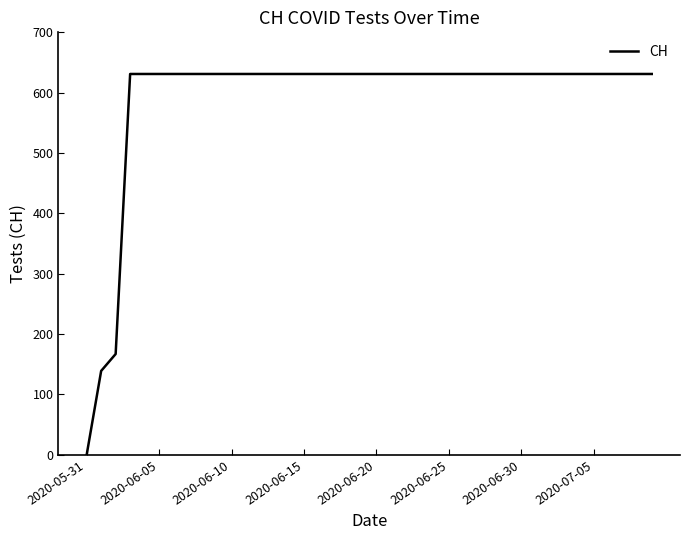

What is the difference between the maximum and minimum values?

631